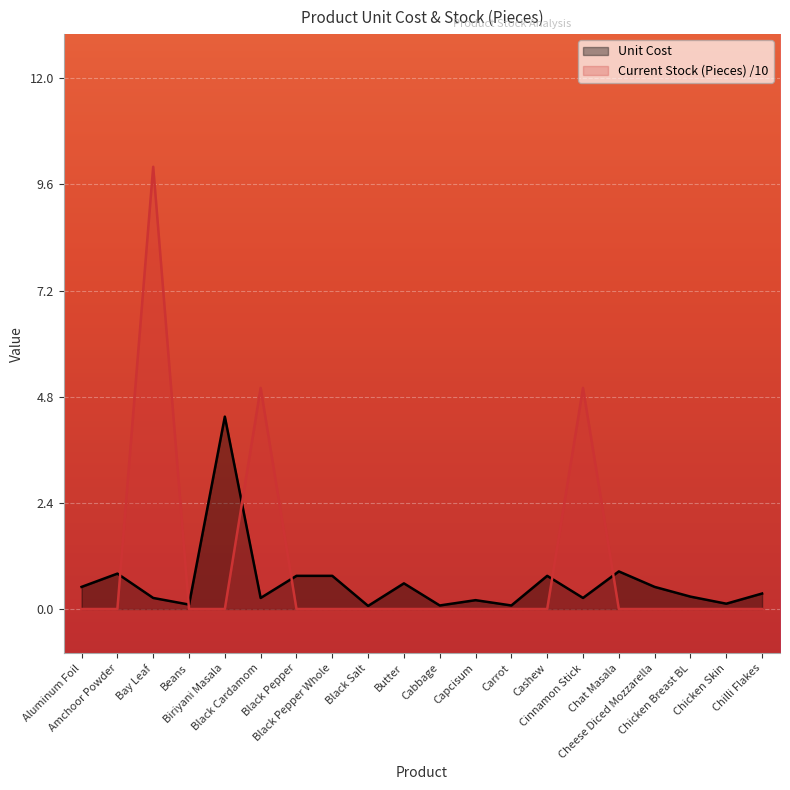

Does the chart display data point markers on the line(s)?

No